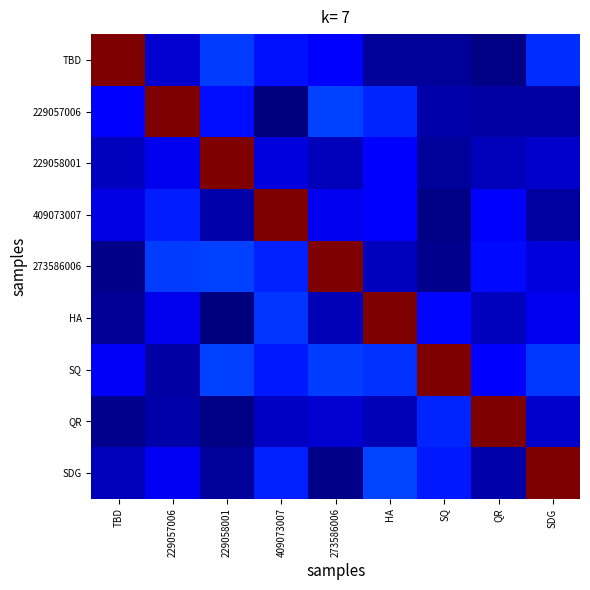

Reading right to left, list all the values displayed in this chart.

TBD: SDG=0.2	QR=0.0	SQ=0.0	HA=0.0	273586006=0.1	409073007=0.1	229058001=0.2	229057006=0.1	TBD=1.0
229057006: SDG=0.0	QR=0.0	SQ=0.0	HA=0.2	273586006=0.2	409073007=0.0	229058001=0.1	229057006=1.0	TBD=0.1
229058001: SDG=0.1	QR=0.1	SQ=0.0	HA=0.1	273586006=0.1	409073007=0.1	229058001=1.0	229057006=0.1	TBD=0.1
409073007: SDG=0.0	QR=0.1	SQ=0.0	HA=0.1	273586006=0.1	409073007=1.0	229058001=0.0	229057006=0.2	TBD=0.1
273586006: SDG=0.1	QR=0.1	SQ=0.0	HA=0.1	273586006=1.0	409073007=0.2	229058001=0.2	229057006=0.2	TBD=0.0
HA: SDG=0.1	QR=0.1	SQ=0.1	HA=1.0	273586006=0.0	409073007=0.2	229058001=0.0	229057006=0.1	TBD=0.0
SQ: SDG=0.2	QR=0.1	SQ=1.0	HA=0.2	273586006=0.2	409073007=0.2	229058001=0.2	229057006=0.0	TBD=0.1
QR: SDG=0.1	QR=1.0	SQ=0.2	HA=0.1	273586006=0.1	409073007=0.1	229058001=0.0	229057006=0.0	TBD=0.0
SDG: SDG=1.0	QR=0.0	SQ=0.2	HA=0.2	273586006=0.0	409073007=0.2	229058001=0.0	229057006=0.1	TBD=0.1